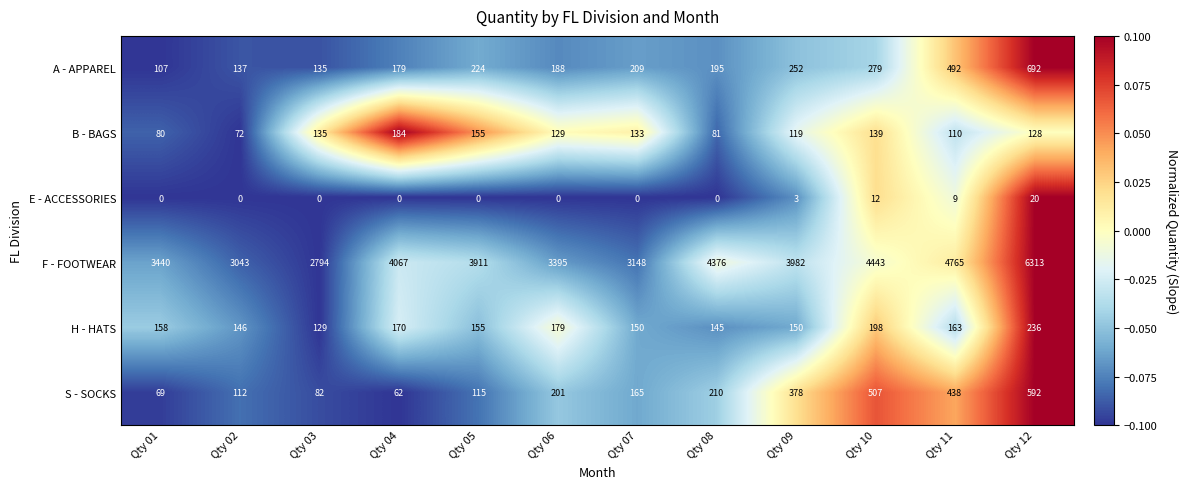

At which category is the sum across all series the highest?

Qty 12